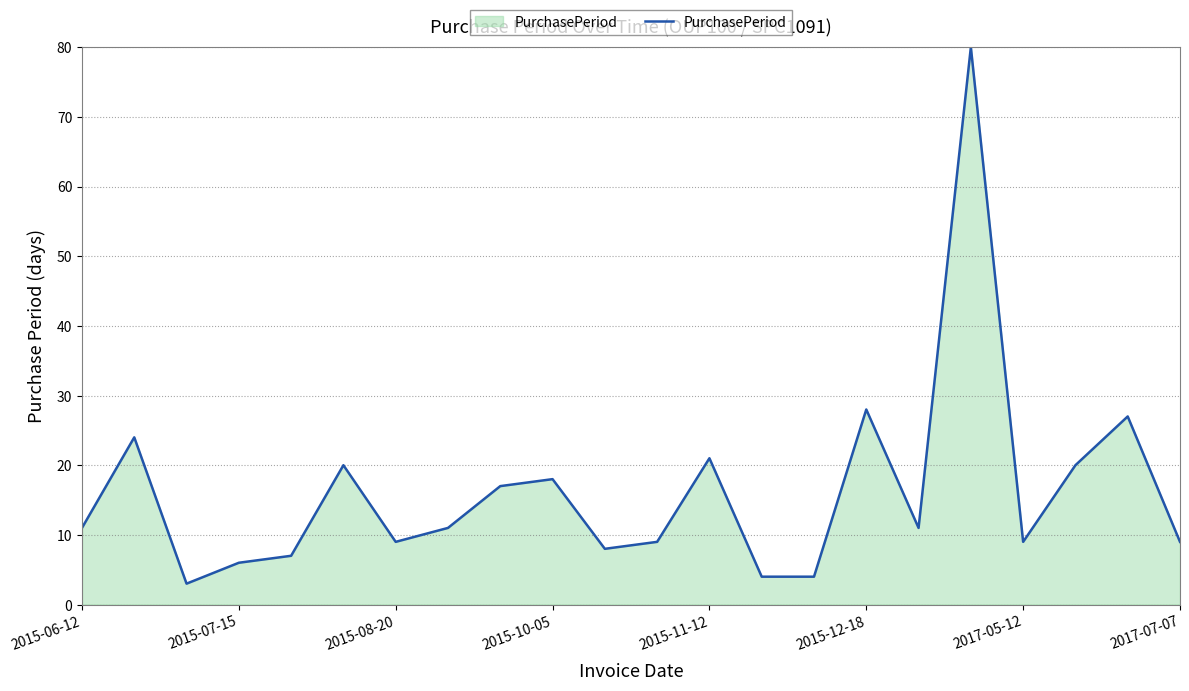

What is the greatest value displayed?

80